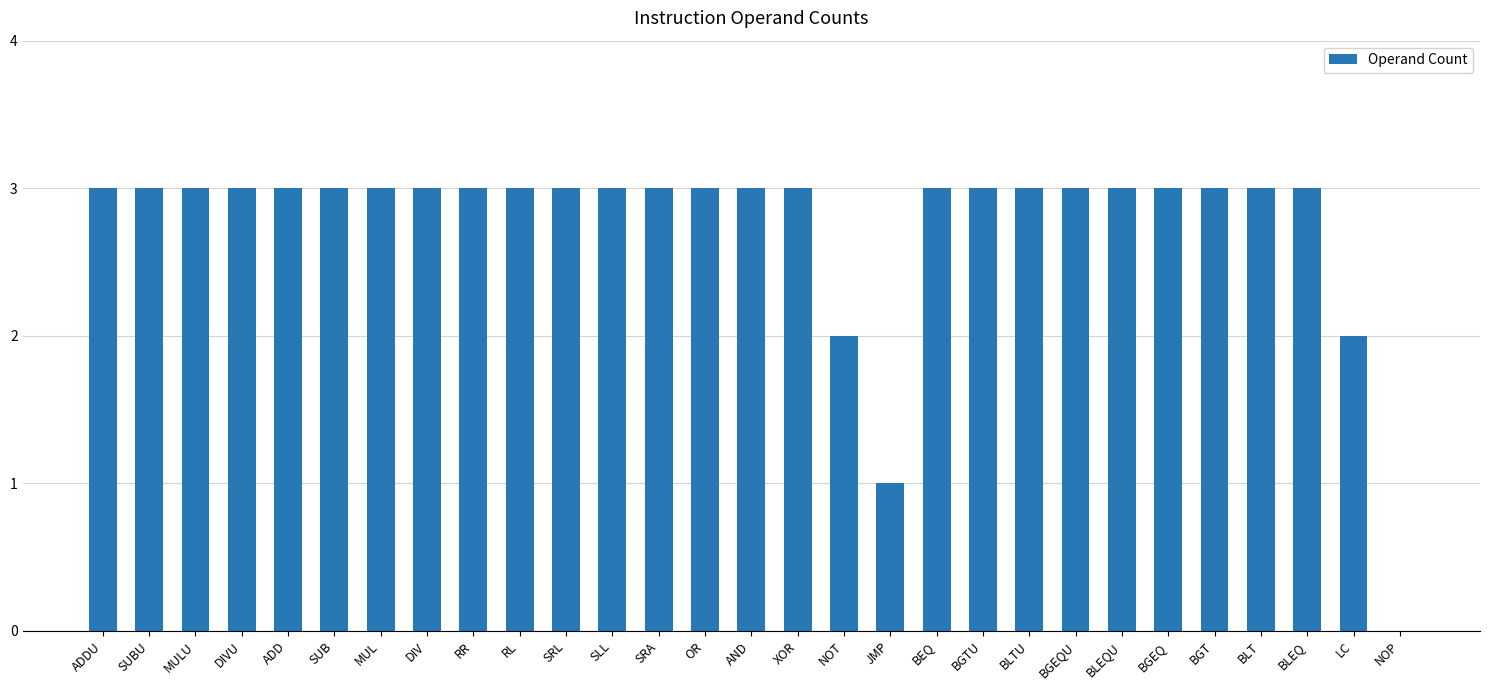

How many values are above zero?

28